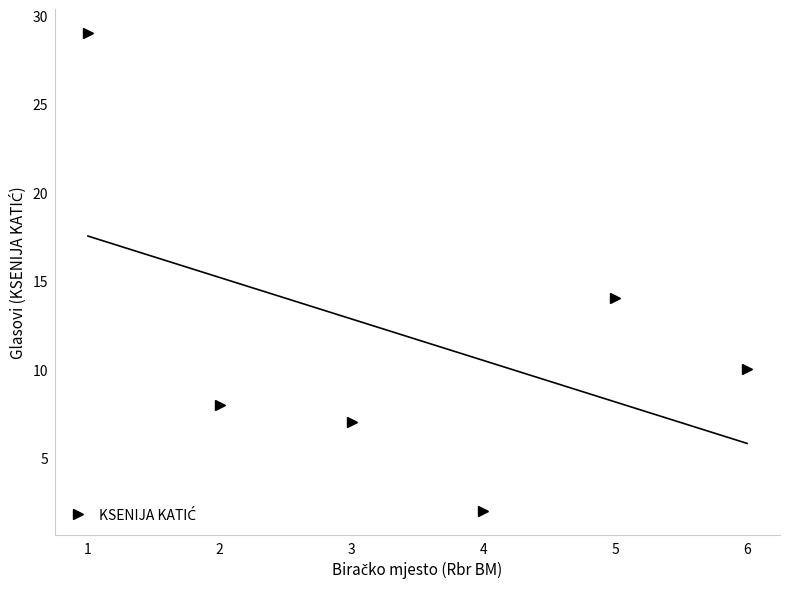

What is the ratio of the value at 4 to the value at 1?

0.1